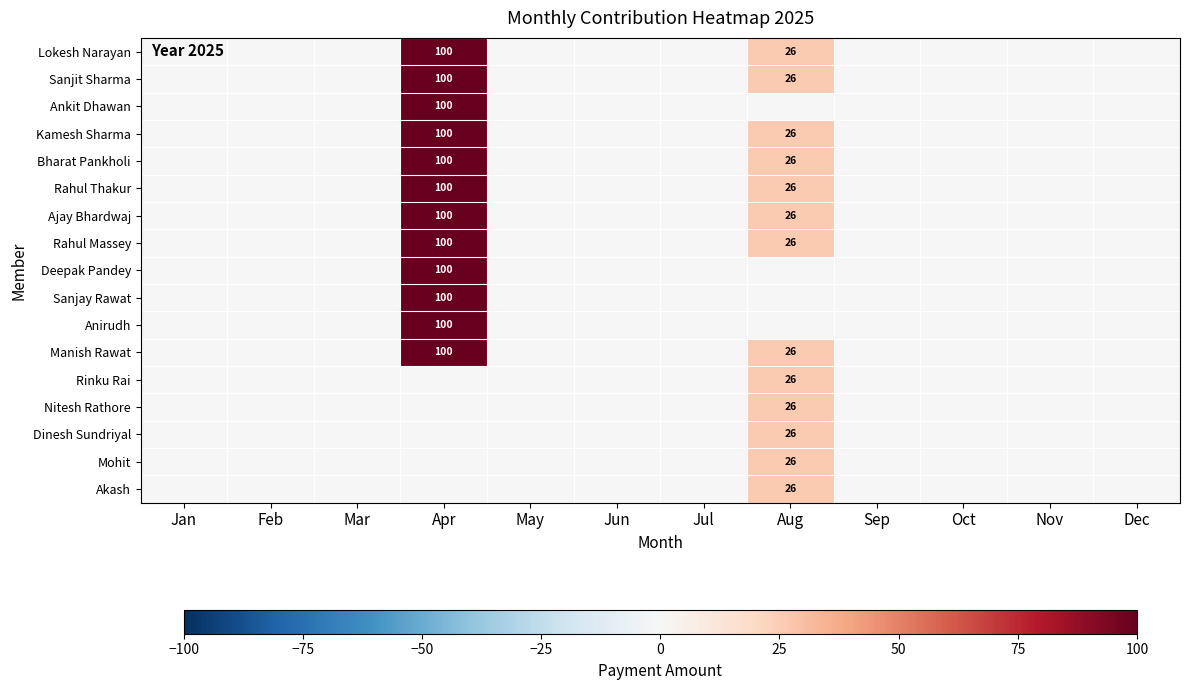

The value of Bharat Pankholi at Aug is 26. True or false?

True